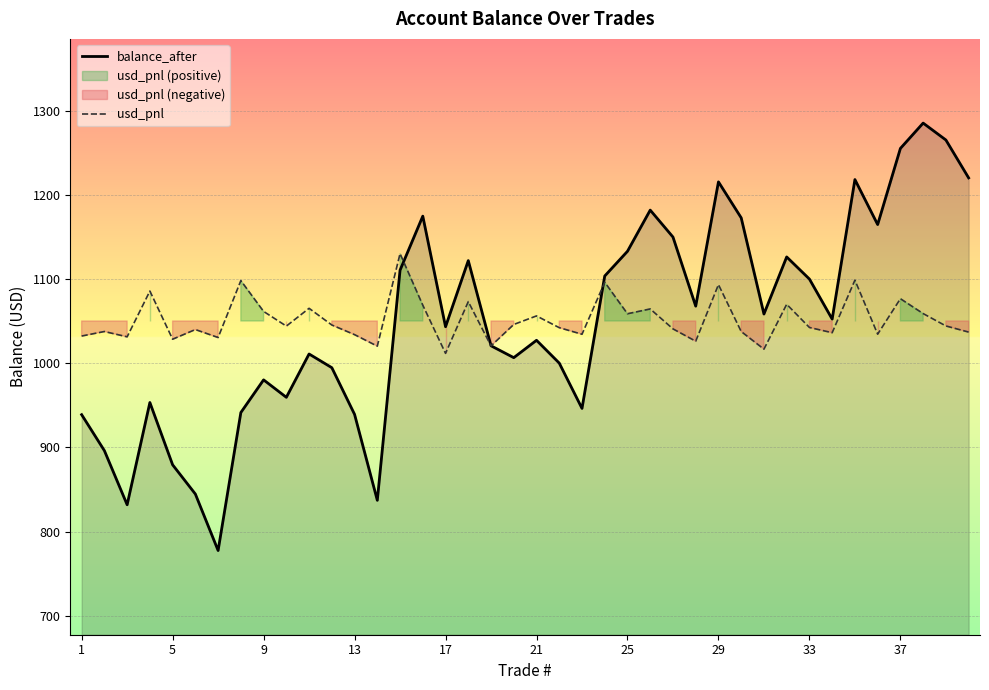

True or false: balance_after and usd_pnl cross at least once.

True